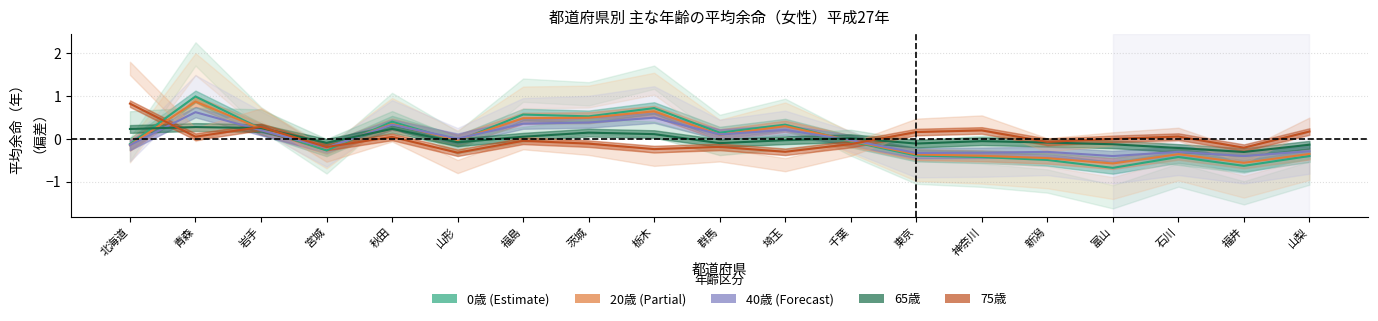

Reading left to right, transcribe all the data shown in this chart.

0歳: 北海道=-0.1	青森=1.0	岩手=0.2	宮城=-0.3	秋田=0.4	山形=-0.0	福島=0.6	茨城=0.5	栃木=0.7	群馬=0.1	埼玉=0.3	千葉=-0.1	東京=-0.4	神奈川=-0.4	新潟=-0.5	富山=-0.7	石川=-0.4	福井=-0.6	山梨=-0.4
20歳: 北海道=-0.1	青森=0.9	岩手=0.2	宮城=-0.2	秋田=0.3	山形=-0.0	福島=0.5	茨城=0.5	栃木=0.6	群馬=0.1	埼玉=0.3	千葉=-0.0	東京=-0.4	神奈川=-0.4	新潟=-0.4	富山=-0.6	石川=-0.4	福井=-0.6	山梨=-0.4
40歳: 北海道=-0.1	青森=0.6	岩手=0.2	宮城=-0.2	秋田=0.3	山形=0.0	福島=0.4	茨城=0.4	栃木=0.5	群馬=0.1	埼玉=0.2	千葉=-0.0	東京=-0.3	神奈川=-0.3	新潟=-0.3	富山=-0.4	石川=-0.3	福井=-0.4	山梨=-0.3
65歳: 北海道=0.2	青森=0.3	岩手=0.3	宮城=-0.1	秋田=0.2	山形=-0.1	福島=0.1	茨城=0.1	栃木=0.1	群馬=-0.1	埼玉=-0.0	千葉=0.0	東京=-0.1	神奈川=-0.1	新潟=-0.1	富山=-0.1	石川=-0.2	福井=-0.3	山梨=-0.1
75歳: 北海道=0.8	青森=0.1	岩手=0.3	宮城=-0.2	秋田=0.0	山形=-0.3	福島=-0.0	茨城=-0.1	栃木=-0.2	群馬=-0.2	埼玉=-0.3	千葉=-0.1	東京=0.2	神奈川=0.2	新潟=-0.1	富山=0.0	石川=0.1	福井=-0.2	山梨=0.2